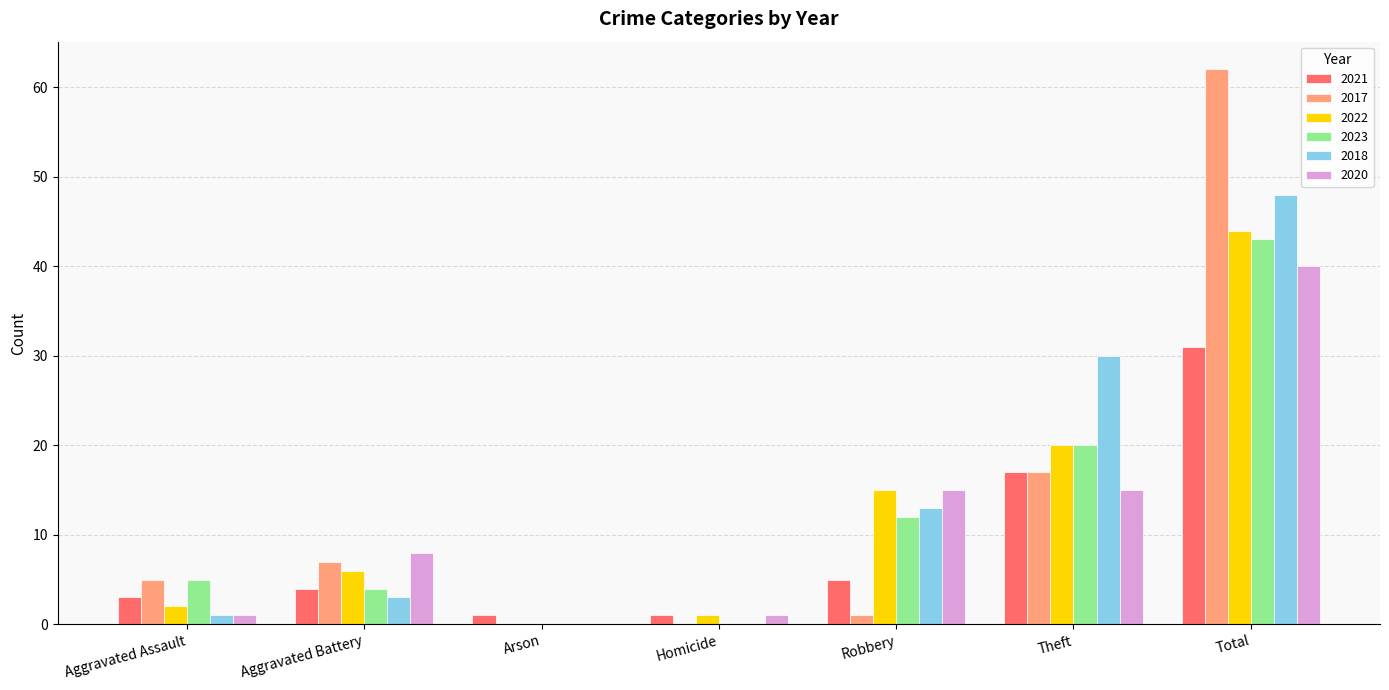

Reading right to left, list all the values displayed in this chart.

2021: 31	17	5	1	1	4	3
2017: 62	17	1	0	0	7	5
2022: 44	20	15	1	0	6	2
2023: 43	20	12	0	0	4	5
2018: 48	30	13	0	0	3	1
2020: 40	15	15	1	0	8	1